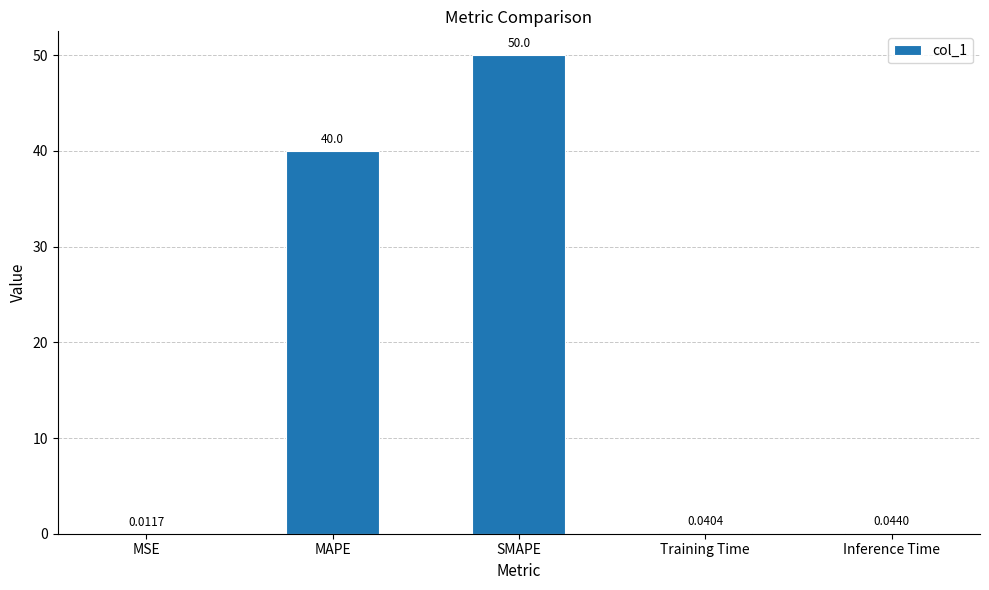

Where is the data nearest to the value 25?

MAPE